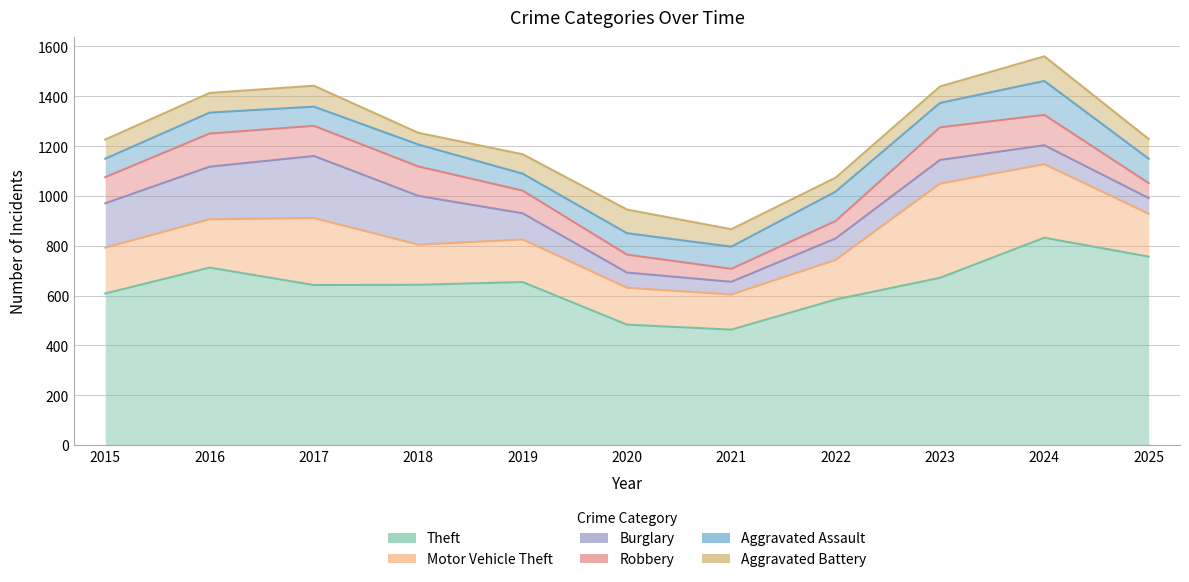

What is the difference between the maximum and second lowest values in the Aggravated Assault series?

62